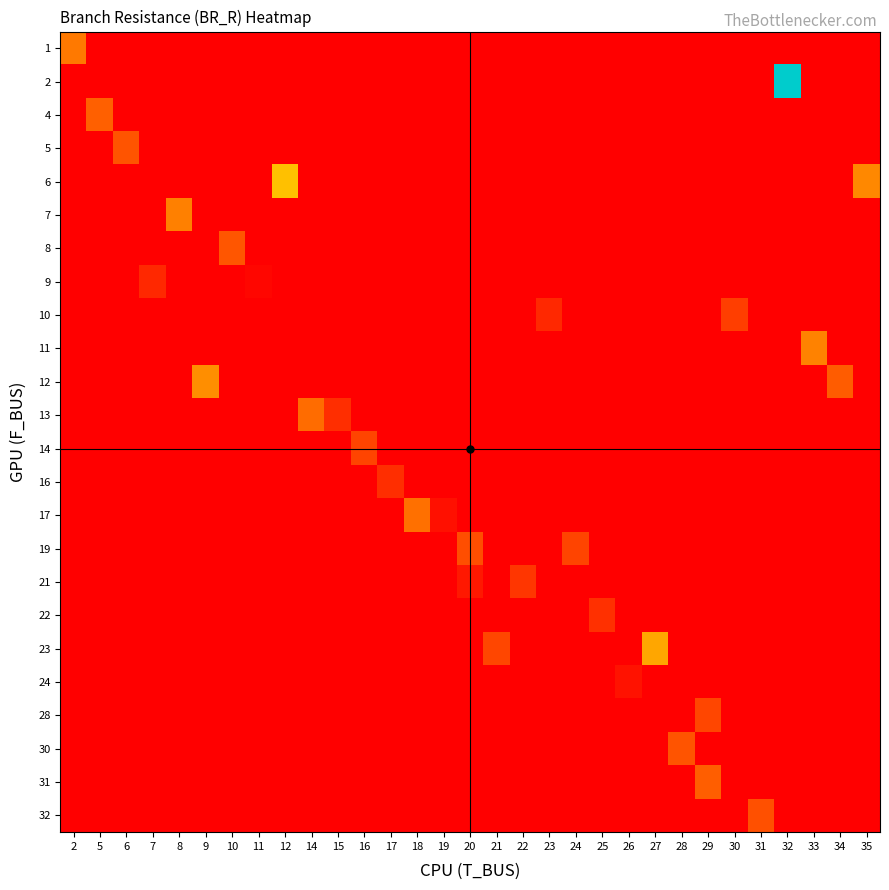

Reading right to left, transcribe all the data shown in this chart.

row_0: 35=0.0	34=0.0	33=0.0	32=0.0	31=0.0	30=0.0	29=0.0	28=0.0	27=0.0	26=0.0	25=0.0	24=0.0	23=0.0	22=0.0	21=0.0	20=0.0	19=0.0	18=0.0	17=0.0	16=0.0	15=0.0	14=0.0	12=0.0	11=0.0	10=0.0	9=0.0	8=0.0	7=0.0	6=0.0	5=0.0	2=3.6
row_1: 35=0.0	34=0.0	33=0.0	32=14.7	31=0.0	30=0.0	29=0.0	28=0.0	27=0.0	26=0.0	25=0.0	24=0.0	23=0.0	22=0.0	21=0.0	20=0.0	19=0.0	18=0.0	17=0.0	16=0.0	15=0.0	14=0.0	12=0.0	11=0.0	10=0.0	9=0.0	8=0.0	7=0.0	6=0.0	5=0.0	2=0.0
row_2: 35=0.0	34=0.0	33=0.0	32=0.0	31=0.0	30=0.0	29=0.0	28=0.0	27=0.0	26=0.0	25=0.0	24=0.0	23=0.0	22=0.0	21=0.0	20=0.0	19=0.0	18=0.0	17=0.0	16=0.0	15=0.0	14=0.0	12=0.0	11=0.0	10=0.0	9=0.0	8=0.0	7=0.0	6=0.0	5=2.8	2=0.0
row_3: 35=0.0	34=0.0	33=0.0	32=0.0	31=0.0	30=0.0	29=0.0	28=0.0	27=0.0	26=0.0	25=0.0	24=0.0	23=0.0	22=0.0	21=0.0	20=0.0	19=0.0	18=0.0	17=0.0	16=0.0	15=0.0	14=0.0	12=0.0	11=0.0	10=0.0	9=0.0	8=0.0	7=0.0	6=2.4	5=0.0	2=0.0
row_4: 35=3.9	34=0.0	33=0.0	32=0.0	31=0.0	30=0.0	29=0.0	28=0.0	27=0.0	26=0.0	25=0.0	24=0.0	23=0.0	22=0.0	21=0.0	20=0.0	19=0.0	18=0.0	17=0.0	16=0.0	15=0.0	14=0.0	12=5.5	11=0.0	10=0.0	9=0.0	8=0.0	7=0.0	6=0.0	5=0.0	2=0.0
row_5: 35=0.0	34=0.0	33=0.0	32=0.0	31=0.0	30=0.0	29=0.0	28=0.0	27=0.0	26=0.0	25=0.0	24=0.0	23=0.0	22=0.0	21=0.0	20=0.0	19=0.0	18=0.0	17=0.0	16=0.0	15=0.0	14=0.0	12=0.0	11=0.0	10=0.0	9=0.0	8=3.7	7=0.0	6=0.0	5=0.0	2=0.0
row_6: 35=0.0	34=0.0	33=0.0	32=0.0	31=0.0	30=0.0	29=0.0	28=0.0	27=0.0	26=0.0	25=0.0	24=0.0	23=0.0	22=0.0	21=0.0	20=0.0	19=0.0	18=0.0	17=0.0	16=0.0	15=0.0	14=0.0	12=0.0	11=0.0	10=2.5	9=0.0	8=0.0	7=0.0	6=0.0	5=0.0	2=0.0
row_7: 35=0.0	34=0.0	33=0.0	32=0.0	31=0.0	30=0.0	29=0.0	28=0.0	27=0.0	26=0.0	25=0.0	24=0.0	23=0.0	22=0.0	21=0.0	20=0.0	19=0.0	18=0.0	17=0.0	16=0.0	15=0.0	14=0.0	12=0.0	11=0.2	10=0.0	9=0.0	8=0.0	7=1.2	6=0.0	5=0.0	2=0.0
row_8: 35=0.0	34=0.0	33=0.0	32=0.0	31=0.0	30=1.8	29=0.0	28=0.0	27=0.0	26=0.0	25=0.0	24=0.0	23=1.2	22=0.0	21=0.0	20=0.0	19=0.0	18=0.0	17=0.0	16=0.0	15=0.0	14=0.0	12=0.0	11=0.0	10=0.0	9=0.0	8=0.0	7=0.0	6=0.0	5=0.0	2=0.0
row_9: 35=0.0	34=0.0	33=3.7	32=0.0	31=0.0	30=0.0	29=0.0	28=0.0	27=0.0	26=0.0	25=0.0	24=0.0	23=0.0	22=0.0	21=0.0	20=0.0	19=0.0	18=0.0	17=0.0	16=0.0	15=0.0	14=0.0	12=0.0	11=0.0	10=0.0	9=0.0	8=0.0	7=0.0	6=0.0	5=0.0	2=0.0
row_10: 35=0.0	34=2.6	33=0.0	32=0.0	31=0.0	30=0.0	29=0.0	28=0.0	27=0.0	26=0.0	25=0.0	24=0.0	23=0.0	22=0.0	21=0.0	20=0.0	19=0.0	18=0.0	17=0.0	16=0.0	15=0.0	14=0.0	12=0.0	11=0.0	10=0.0	9=4.1	8=0.0	7=0.0	6=0.0	5=0.0	2=0.0
row_11: 35=0.0	34=0.0	33=0.0	32=0.0	31=0.0	30=0.0	29=0.0	28=0.0	27=0.0	26=0.0	25=0.0	24=0.0	23=0.0	22=0.0	21=0.0	20=0.0	19=0.0	18=0.0	17=0.0	16=0.0	15=1.3	14=3.1	12=0.0	11=0.0	10=0.0	9=0.0	8=0.0	7=0.0	6=0.0	5=0.0	2=0.0
row_12: 35=0.0	34=0.0	33=0.0	32=0.0	31=0.0	30=0.0	29=0.0	28=0.0	27=0.0	26=0.0	25=0.0	24=0.0	23=0.0	22=0.0	21=0.0	20=0.0	19=0.0	18=0.0	17=0.0	16=2.0	15=0.0	14=0.0	12=0.0	11=0.0	10=0.0	9=0.0	8=0.0	7=0.0	6=0.0	5=0.0	2=0.0
row_13: 35=0.0	34=0.0	33=0.0	32=0.0	31=0.0	30=0.0	29=0.0	28=0.0	27=0.0	26=0.0	25=0.0	24=0.0	23=0.0	22=0.0	21=0.0	20=0.0	19=0.0	18=0.0	17=1.3	16=0.0	15=0.0	14=0.0	12=0.0	11=0.0	10=0.0	9=0.0	8=0.0	7=0.0	6=0.0	5=0.0	2=0.0
row_14: 35=0.0	34=0.0	33=0.0	32=0.0	31=0.0	30=0.0	29=0.0	28=0.0	27=0.0	26=0.0	25=0.0	24=0.0	23=0.0	22=0.0	21=0.0	20=0.0	19=0.5	18=3.3	17=0.0	16=0.0	15=0.0	14=0.0	12=0.0	11=0.0	10=0.0	9=0.0	8=0.0	7=0.0	6=0.0	5=0.0	2=0.0
row_15: 35=0.0	34=0.0	33=0.0	32=0.0	31=0.0	30=0.0	29=0.0	28=0.0	27=0.0	26=0.0	25=0.0	24=2.0	23=0.0	22=0.0	21=0.0	20=2.3	19=0.0	18=0.0	17=0.0	16=0.0	15=0.0	14=0.0	12=0.0	11=0.0	10=0.0	9=0.0	8=0.0	7=0.0	6=0.0	5=0.0	2=0.0
row_16: 35=0.0	34=0.0	33=0.0	32=0.0	31=0.0	30=0.0	29=0.0	28=0.0	27=0.0	26=0.0	25=0.0	24=0.0	23=0.0	22=1.6	21=0.0	20=0.7	19=0.0	18=0.0	17=0.0	16=0.0	15=0.0	14=0.0	12=0.0	11=0.0	10=0.0	9=0.0	8=0.0	7=0.0	6=0.0	5=0.0	2=0.0
row_17: 35=0.0	34=0.0	33=0.0	32=0.0	31=0.0	30=0.0	29=0.0	28=0.0	27=0.0	26=0.0	25=1.4	24=0.0	23=0.0	22=0.0	21=0.0	20=0.0	19=0.0	18=0.0	17=0.0	16=0.0	15=0.0	14=0.0	12=0.0	11=0.0	10=0.0	9=0.0	8=0.0	7=0.0	6=0.0	5=0.0	2=0.0
row_18: 35=0.0	34=0.0	33=0.0	32=0.0	31=0.0	30=0.0	29=0.0	28=0.0	27=4.8	26=0.0	25=0.0	24=0.0	23=0.0	22=0.0	21=2.0	20=0.0	19=0.0	18=0.0	17=0.0	16=0.0	15=0.0	14=0.0	12=0.0	11=0.0	10=0.0	9=0.0	8=0.0	7=0.0	6=0.0	5=0.0	2=0.0
row_19: 35=0.0	34=0.0	33=0.0	32=0.0	31=0.0	30=0.0	29=0.0	28=0.0	27=0.0	26=0.5	25=0.0	24=0.0	23=0.0	22=0.0	21=0.0	20=0.0	19=0.0	18=0.0	17=0.0	16=0.0	15=0.0	14=0.0	12=0.0	11=0.0	10=0.0	9=0.0	8=0.0	7=0.0	6=0.0	5=0.0	2=0.0
row_20: 35=0.0	34=0.0	33=0.0	32=0.0	31=0.0	30=0.0	29=2.1	28=0.0	27=0.0	26=0.0	25=0.0	24=0.0	23=0.0	22=0.0	21=0.0	20=0.0	19=0.0	18=0.0	17=0.0	16=0.0	15=0.0	14=0.0	12=0.0	11=0.0	10=0.0	9=0.0	8=0.0	7=0.0	6=0.0	5=0.0	2=0.0
row_21: 35=0.0	34=0.0	33=0.0	32=0.0	31=0.0	30=0.0	29=0.0	28=2.4	27=0.0	26=0.0	25=0.0	24=0.0	23=0.0	22=0.0	21=0.0	20=0.0	19=0.0	18=0.0	17=0.0	16=0.0	15=0.0	14=0.0	12=0.0	11=0.0	10=0.0	9=0.0	8=0.0	7=0.0	6=0.0	5=0.0	2=0.0
row_22: 35=0.0	34=0.0	33=0.0	32=0.0	31=0.0	30=0.0	29=2.8	28=0.0	27=0.0	26=0.0	25=0.0	24=0.0	23=0.0	22=0.0	21=0.0	20=0.0	19=0.0	18=0.0	17=0.0	16=0.0	15=0.0	14=0.0	12=0.0	11=0.0	10=0.0	9=0.0	8=0.0	7=0.0	6=0.0	5=0.0	2=0.0
row_23: 35=0.0	34=0.0	33=0.0	32=0.0	31=2.3	30=0.0	29=0.0	28=0.0	27=0.0	26=0.0	25=0.0	24=0.0	23=0.0	22=0.0	21=0.0	20=0.0	19=0.0	18=0.0	17=0.0	16=0.0	15=0.0	14=0.0	12=0.0	11=0.0	10=0.0	9=0.0	8=0.0	7=0.0	6=0.0	5=0.0	2=0.0